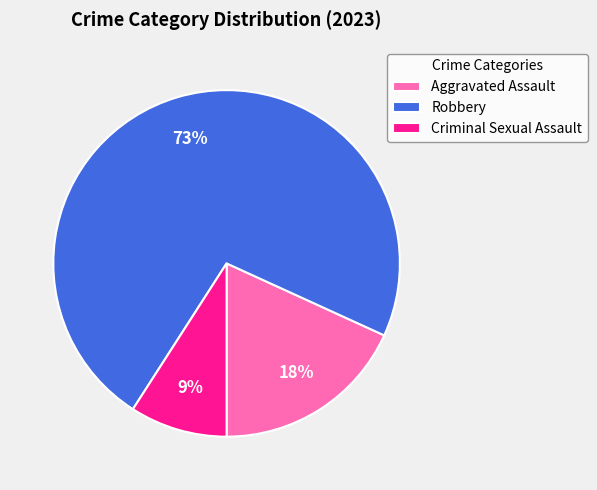

What is the smallest slice in the pie chart?

Criminal Sexual Assault